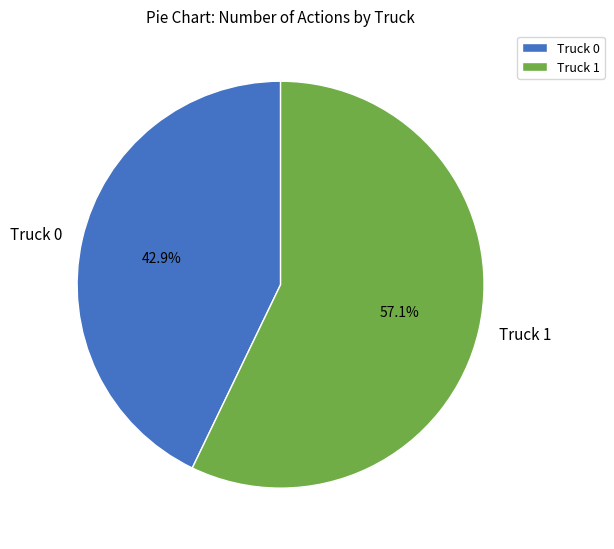

Rank the categories by value from lowest to highest.

Truck 0, Truck 1